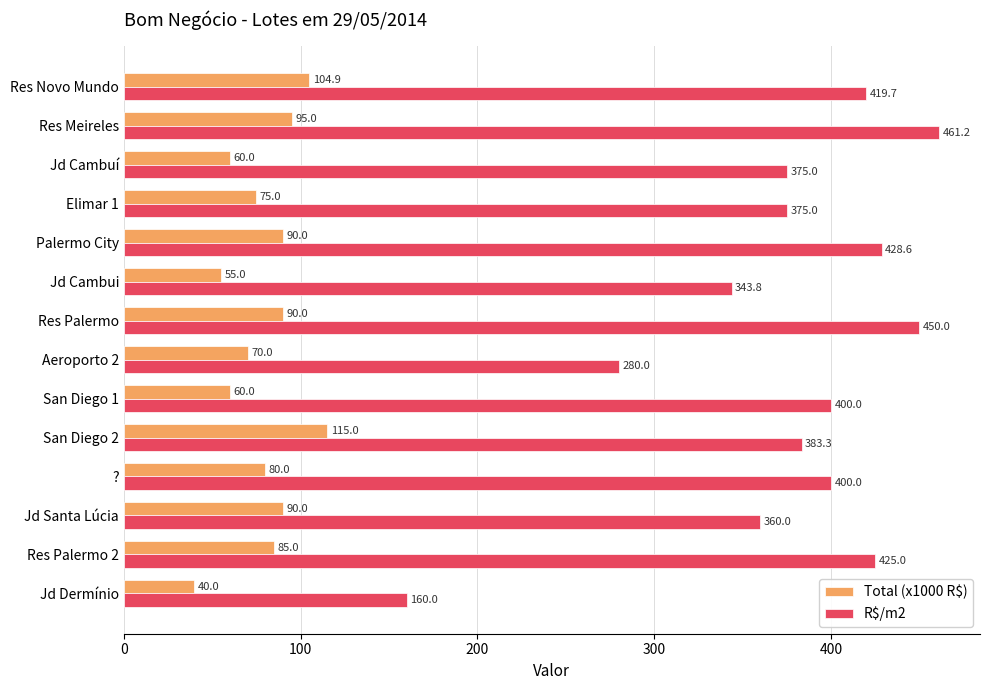

What is the average value of the Total (x1000 R$) series?

79.3